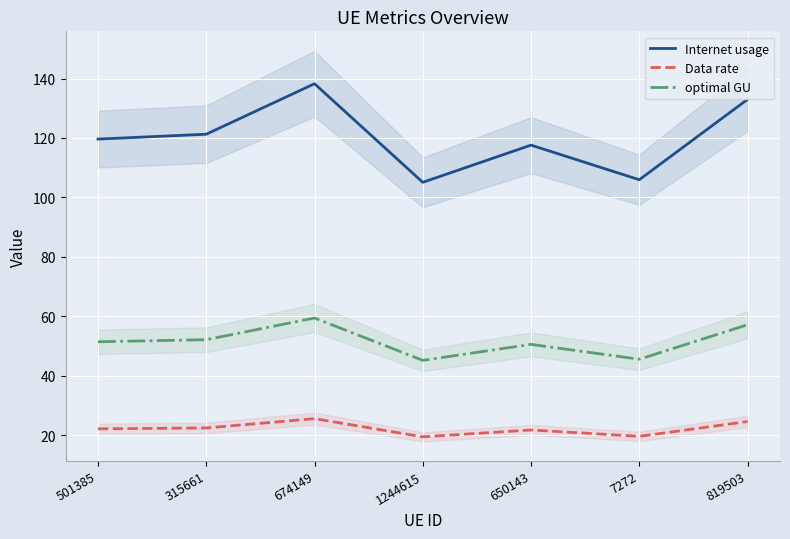

What is the total value across all series at 501385?

193.1